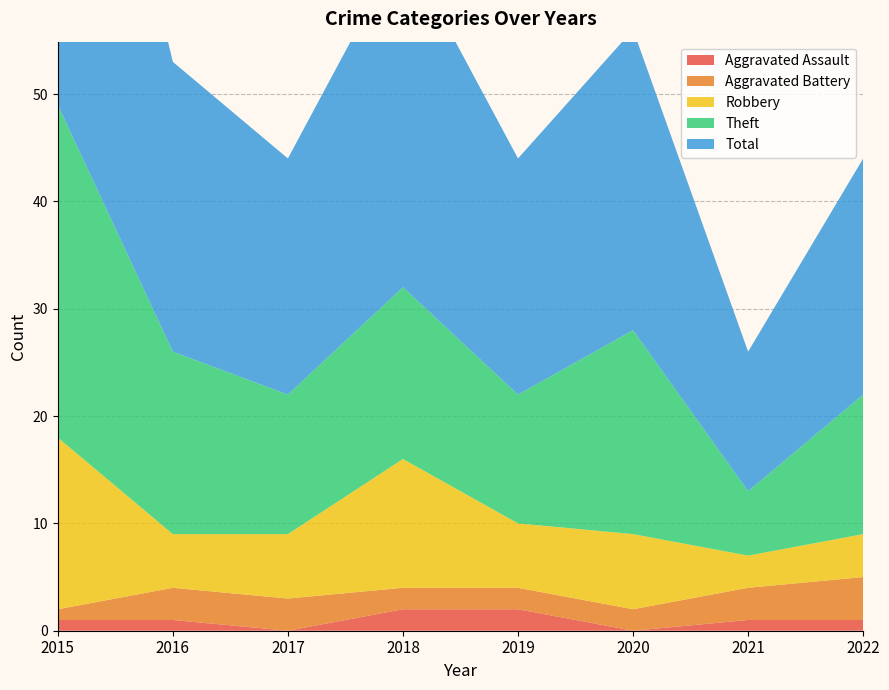

Reading left to right, list all the values displayed in this chart.

Aggravated Assault: 2015=1	2016=1	2017=0	2018=2	2019=2	2020=0	2021=1	2022=1
Aggravated Battery: 2015=1	2016=3	2017=3	2018=2	2019=2	2020=2	2021=3	2022=4
Robbery: 2015=16	2016=5	2017=6	2018=12	2019=6	2020=7	2021=3	2022=4
Theft: 2015=31	2016=17	2017=13	2018=16	2019=12	2020=19	2021=6	2022=13
Total: 2015=49	2016=27	2017=22	2018=32	2019=22	2020=28	2021=13	2022=22